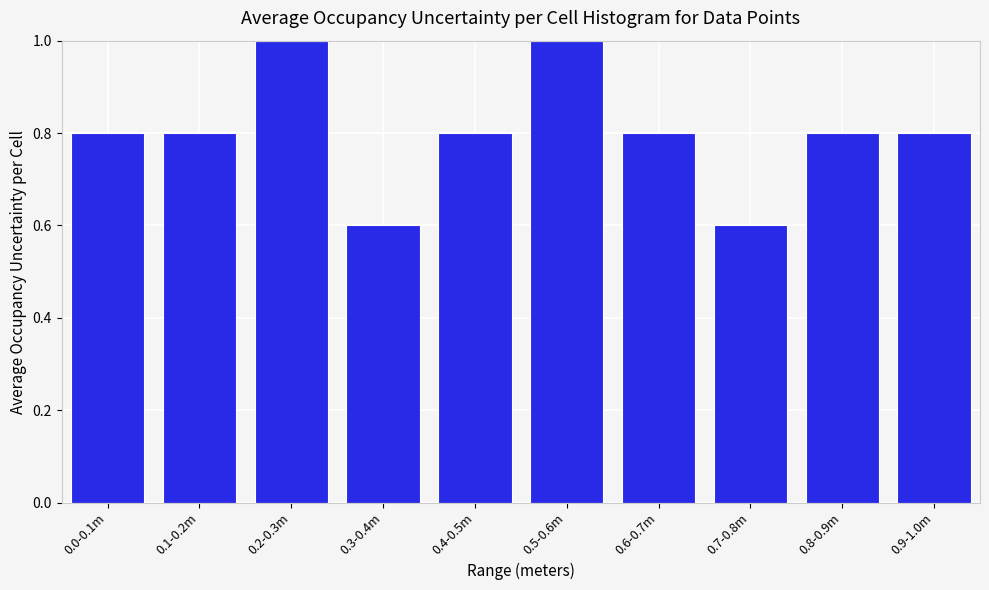

Reading left to right, transcribe all the data shown in this chart.

0.0-0.1m=0.8	0.1-0.2m=0.8	0.2-0.3m=1.0	0.3-0.4m=0.6	0.4-0.5m=0.8	0.5-0.6m=1.0	0.6-0.7m=0.8	0.7-0.8m=0.6	0.8-0.9m=0.8	0.9-1.0m=0.8